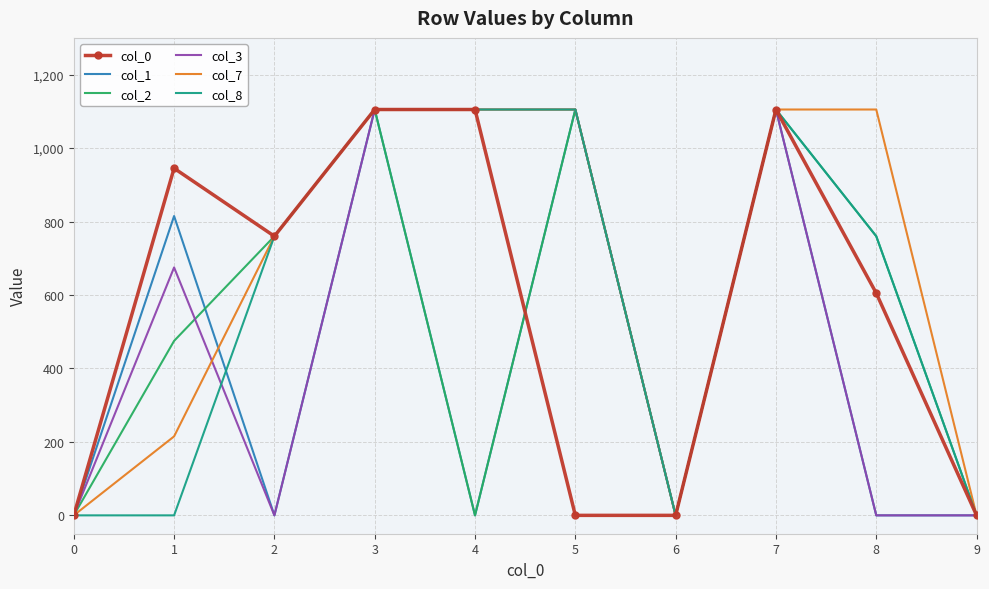

What is the average value of the col_1 series?

413